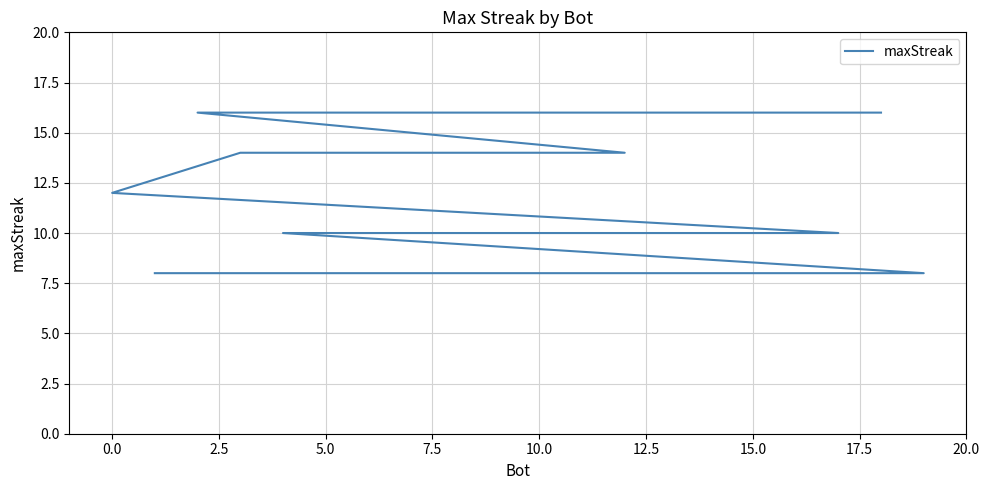

Is this an area chart (filled region under the line)?

No